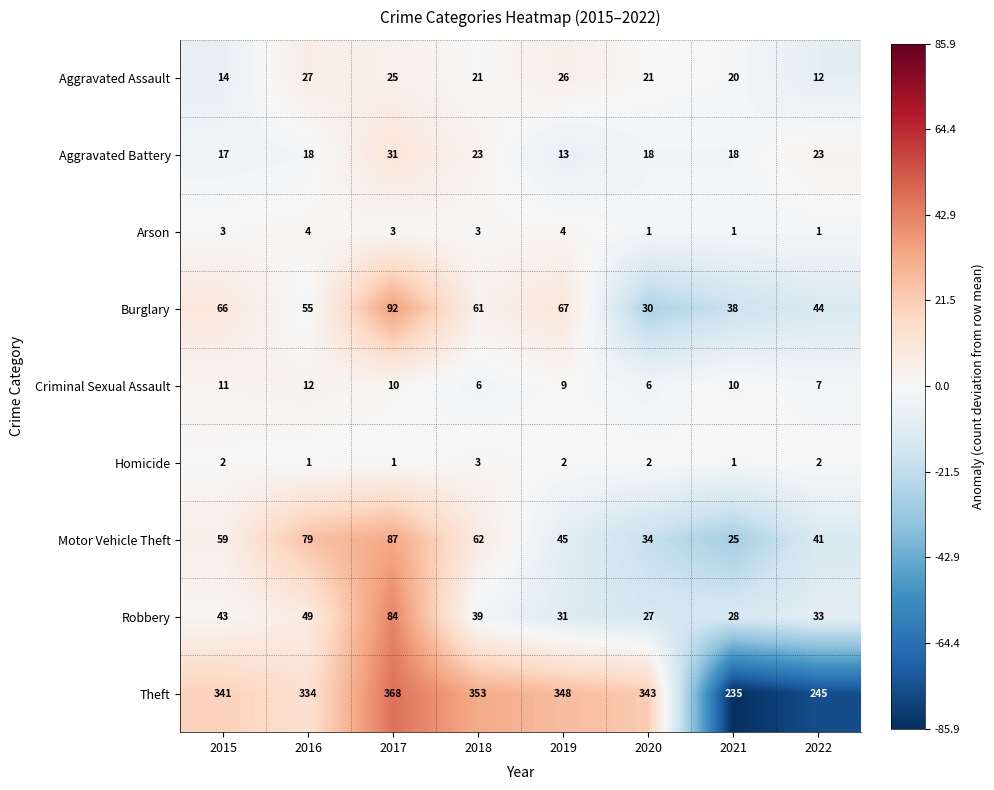

Which series has the largest range (max minus min)?

Theft